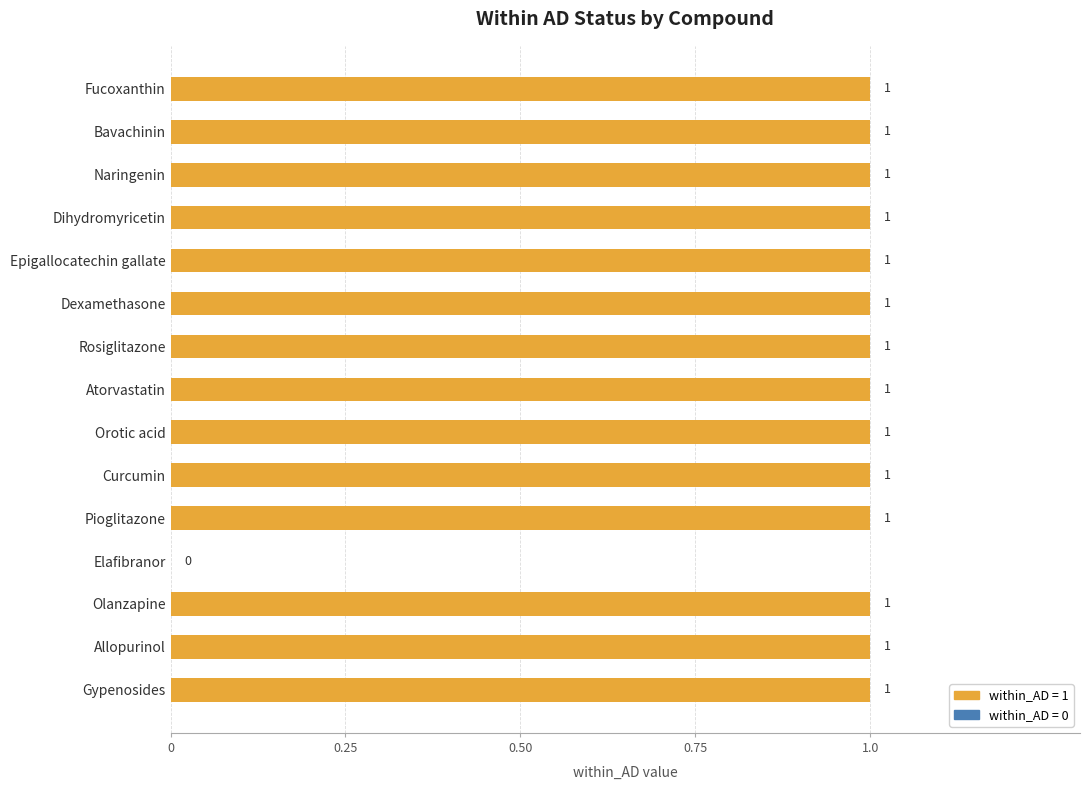

Are the bars horizontal?

Yes